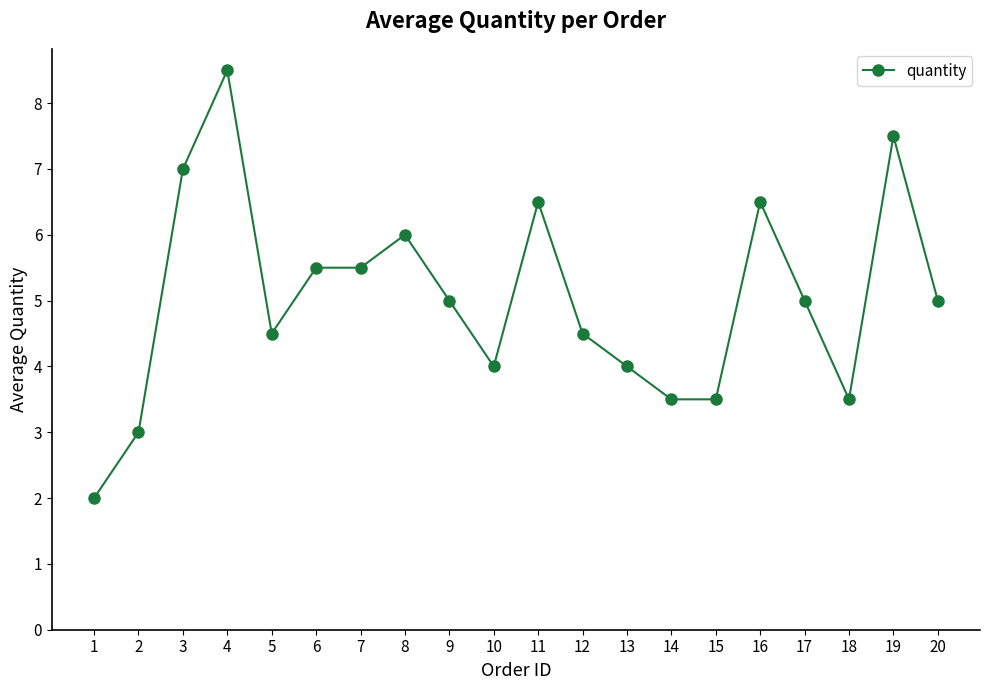

What is the maximum value shown in the chart?

8.5